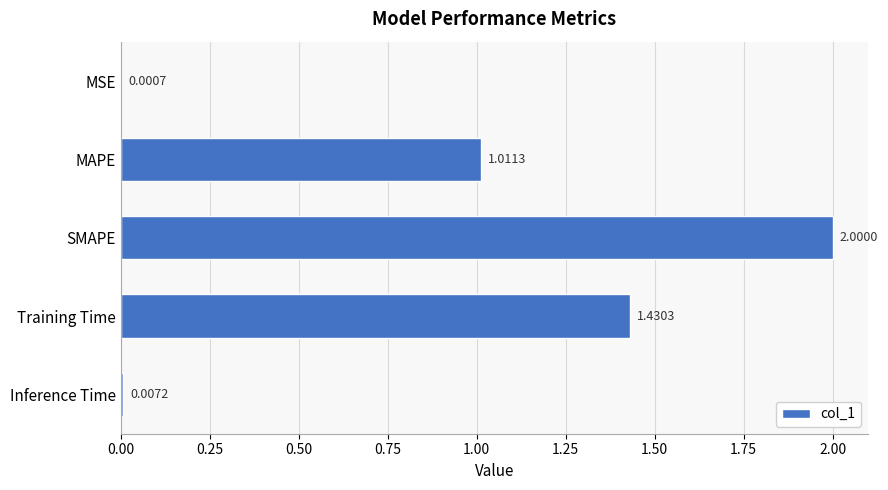

Which label corresponds to the largest value in the chart?

SMAPE